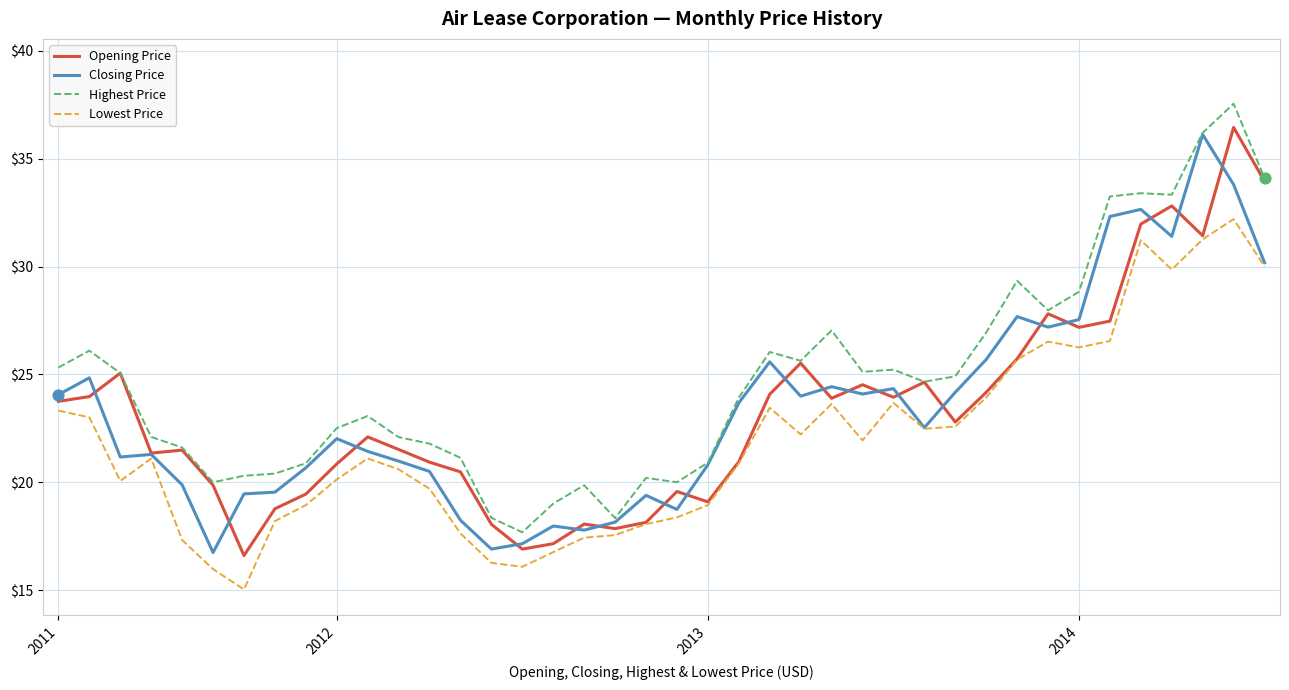

Which series has the largest total across all categories?

Highest Price